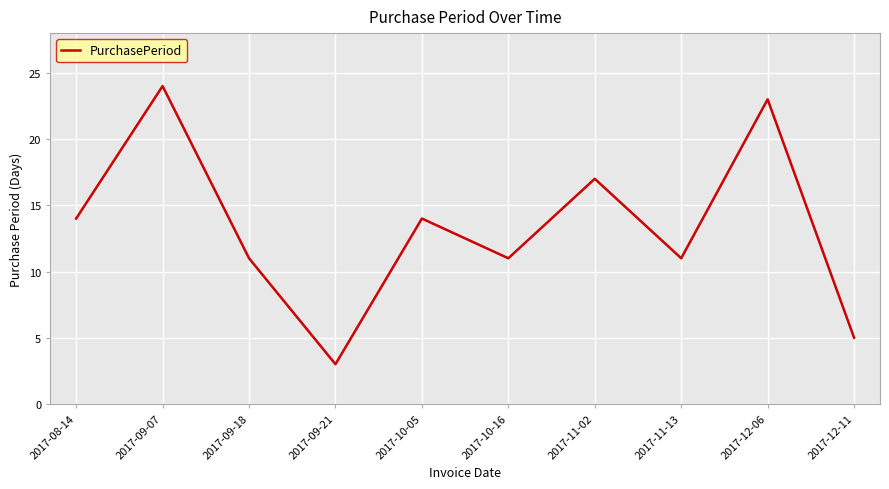

How many lines are shown in the chart?

1